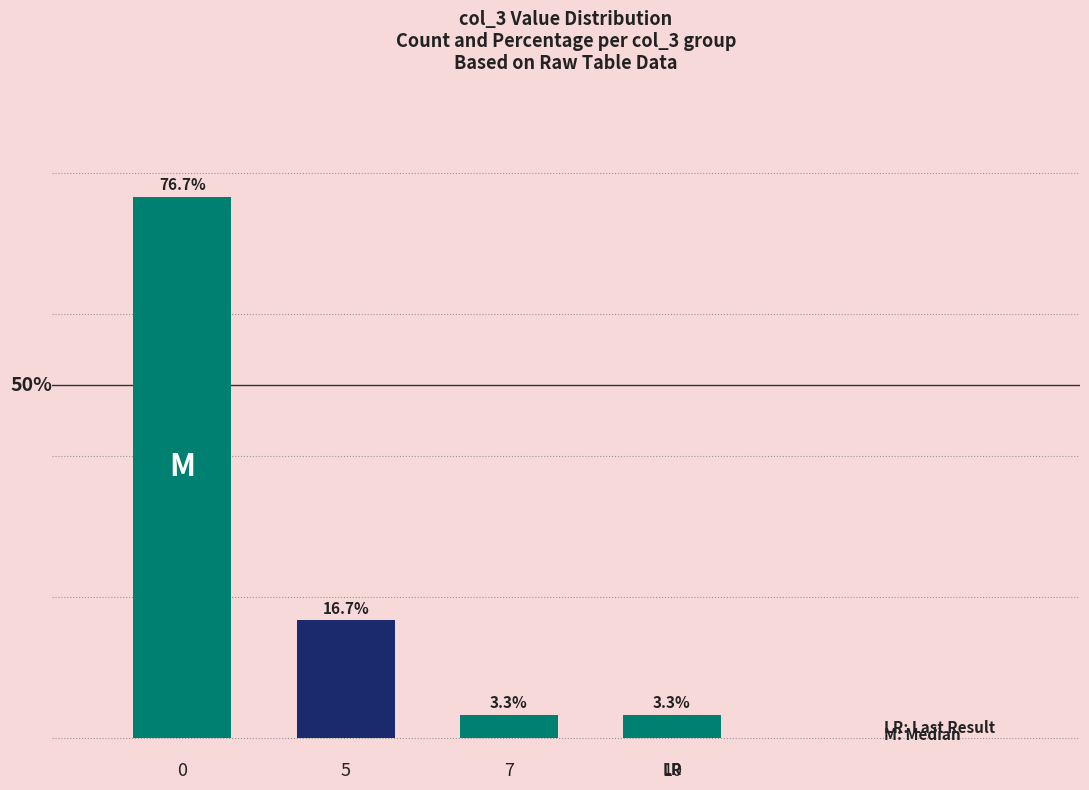

Are the bars horizontal?

No